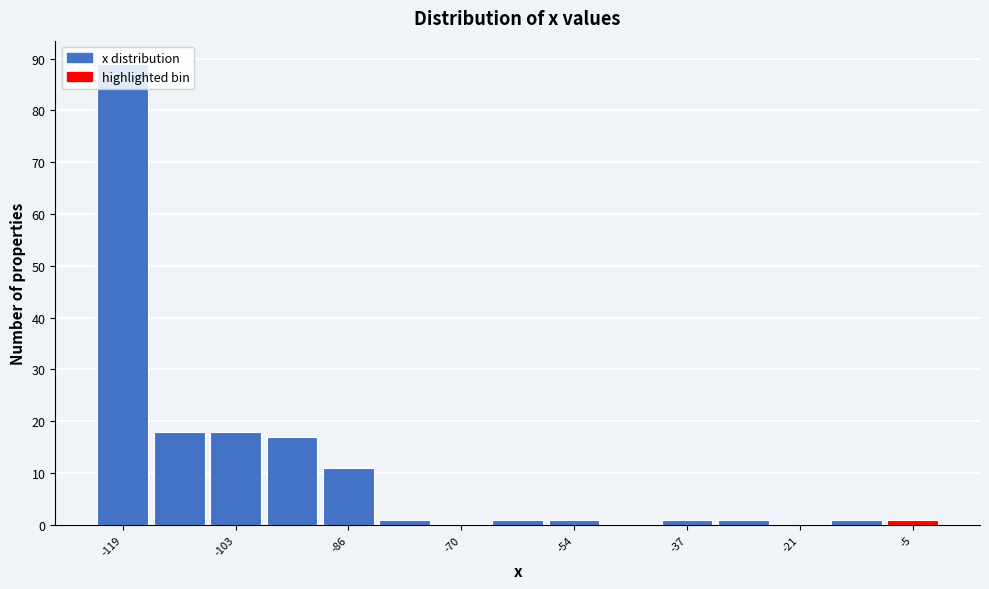

What is the height of the bar covering -82 to -74 on the x-axis? Neither the bar edges nor the heights are printed on the chart, so give them approximately, as read against the axes.

1